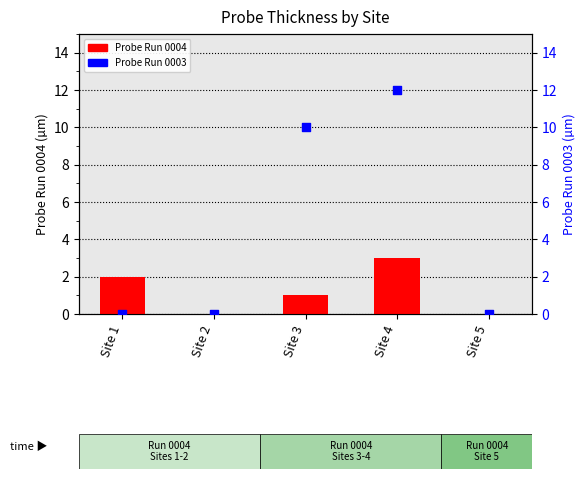

Which series has the largest total across all categories?

Probe Run 0003